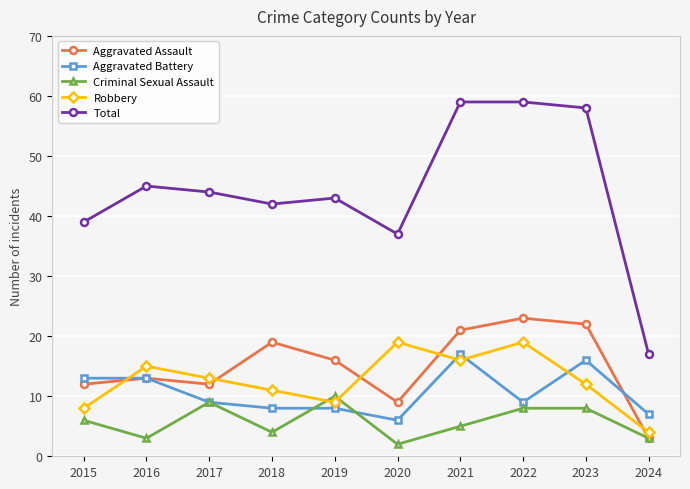

Where is the first local maximum for Criminal Sexual Assault?

2017